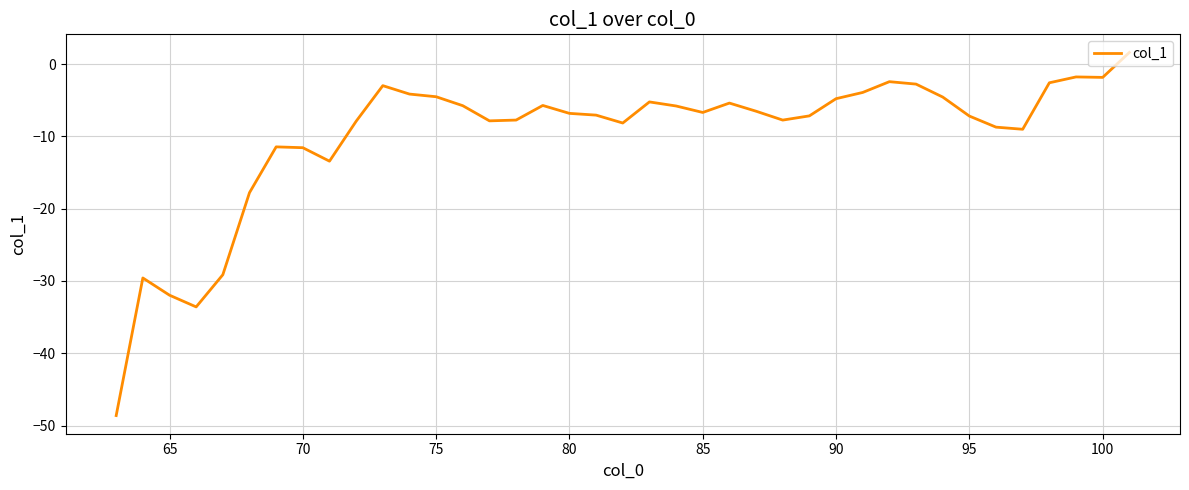

What is the difference between the maximum and minimum values?

50.2